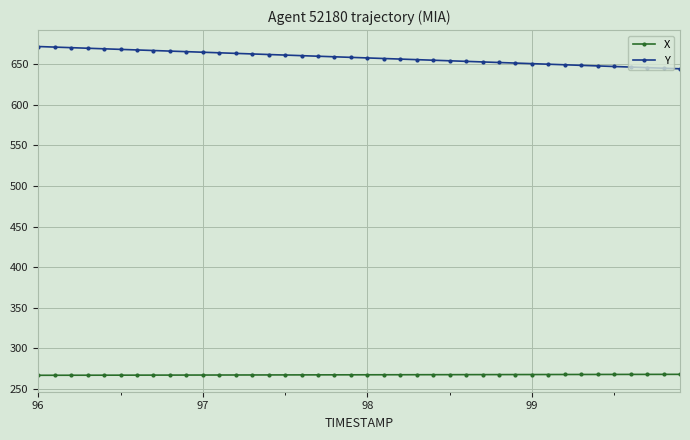

List the series in order of their peak value, lowest first.

X, Y